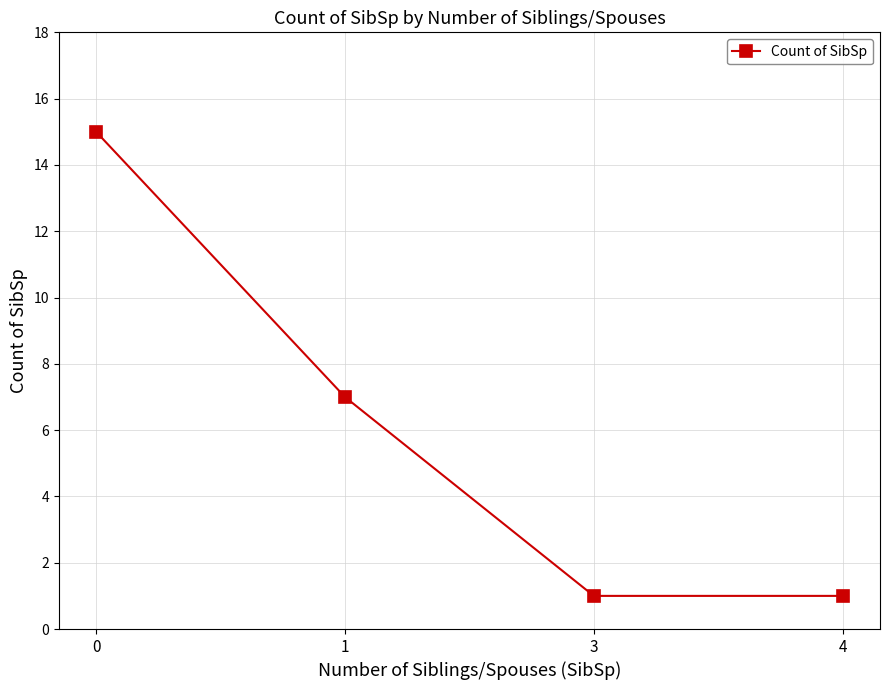

Is this an area chart (filled region under the line)?

No